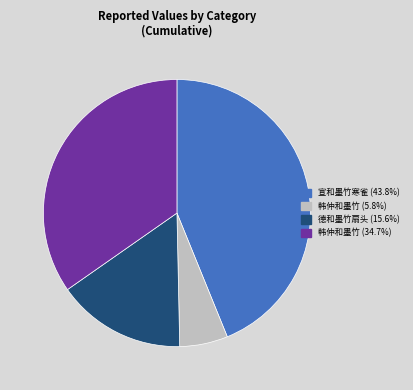

Is there a majority slice in this chart?

No